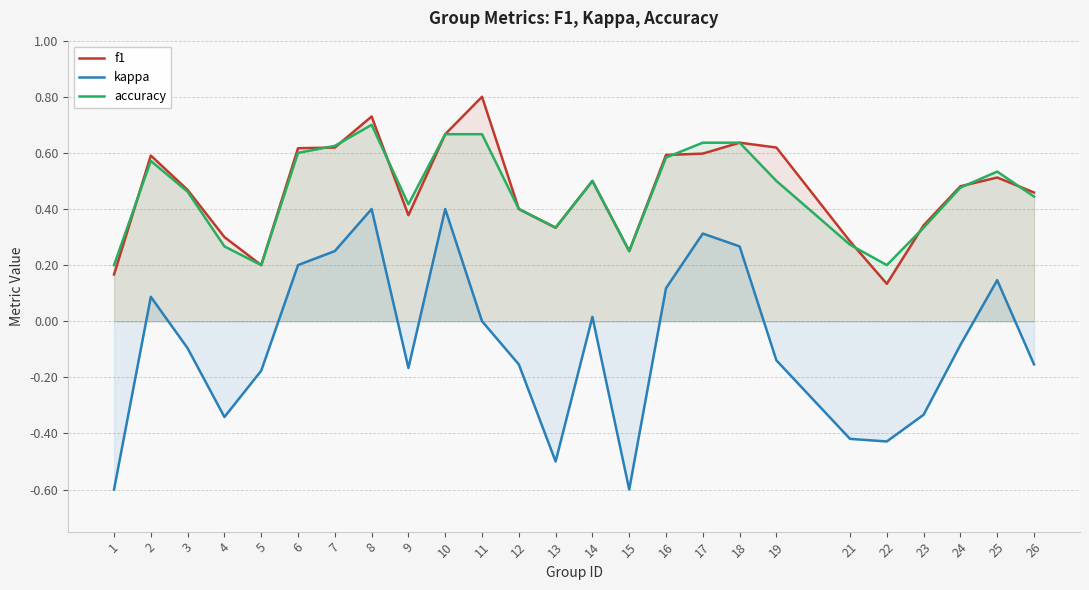

Reading left to right, list all the values displayed in this chart.

f1: 0.2	0.6	0.5	0.3	0.2	0.6	0.6	0.7	0.4	0.7	0.8	0.4	0.3	0.5	0.2	0.6	0.6	0.6	0.6	0.3	0.1	0.3	0.5	0.5	0.5
kappa: -0.6	0.1	-0.1	-0.3	-0.2	0.2	0.2	0.4	-0.2	0.4	0.0	-0.2	-0.5	0.0	-0.6	0.1	0.3	0.3	-0.1	-0.4	-0.4	-0.3	-0.1	0.1	-0.2
accuracy: 0.2	0.6	0.5	0.3	0.2	0.6	0.6	0.7	0.4	0.7	0.7	0.4	0.3	0.5	0.2	0.6	0.6	0.6	0.5	0.3	0.2	0.3	0.5	0.5	0.4